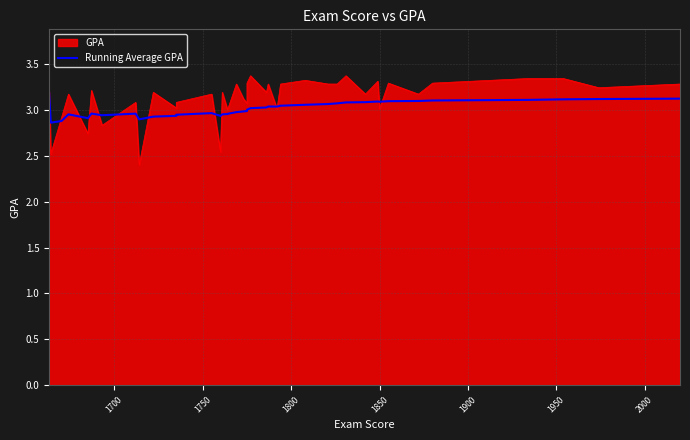

How many categories are shown in the chart?

40